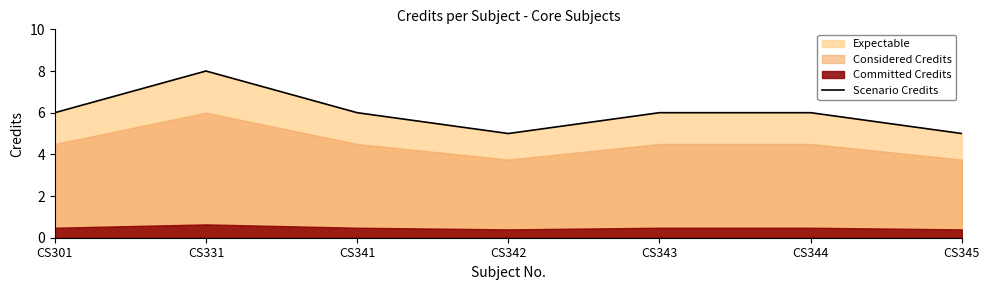

What is the difference between the maximum and minimum values?

3